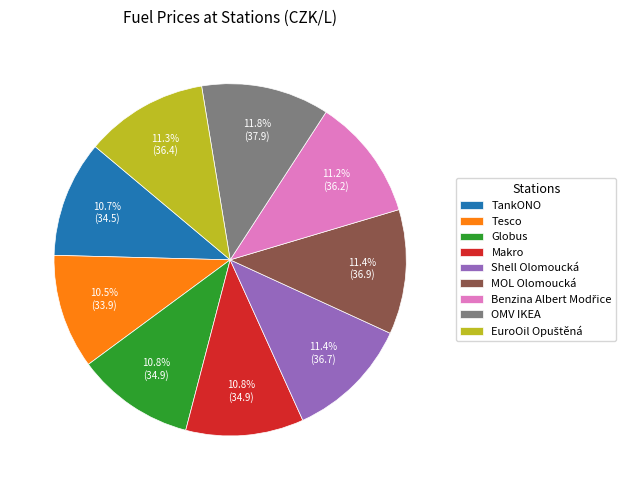

Is the sum of MOL Olomoucká and Makro greater than half?

No